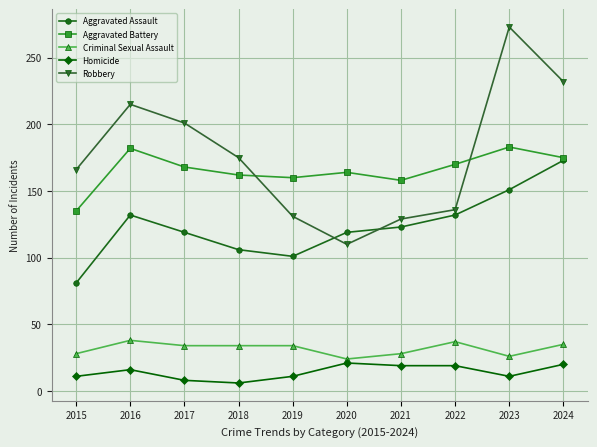

Which series has the largest total across all categories?

Robbery